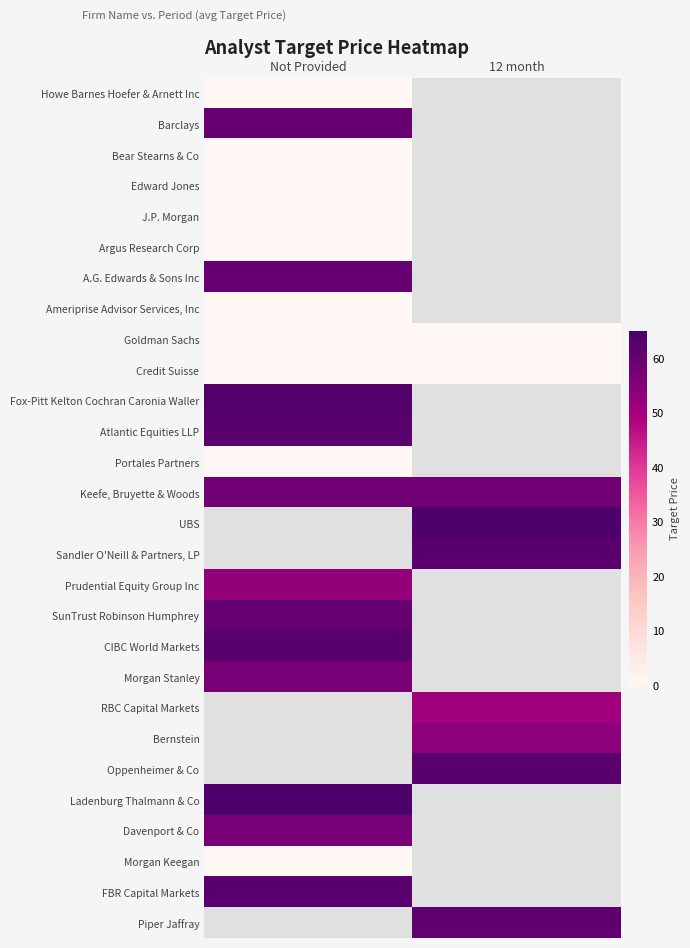

At which label is SunTrust Robinson Humphrey closest to 60?

Not Provided